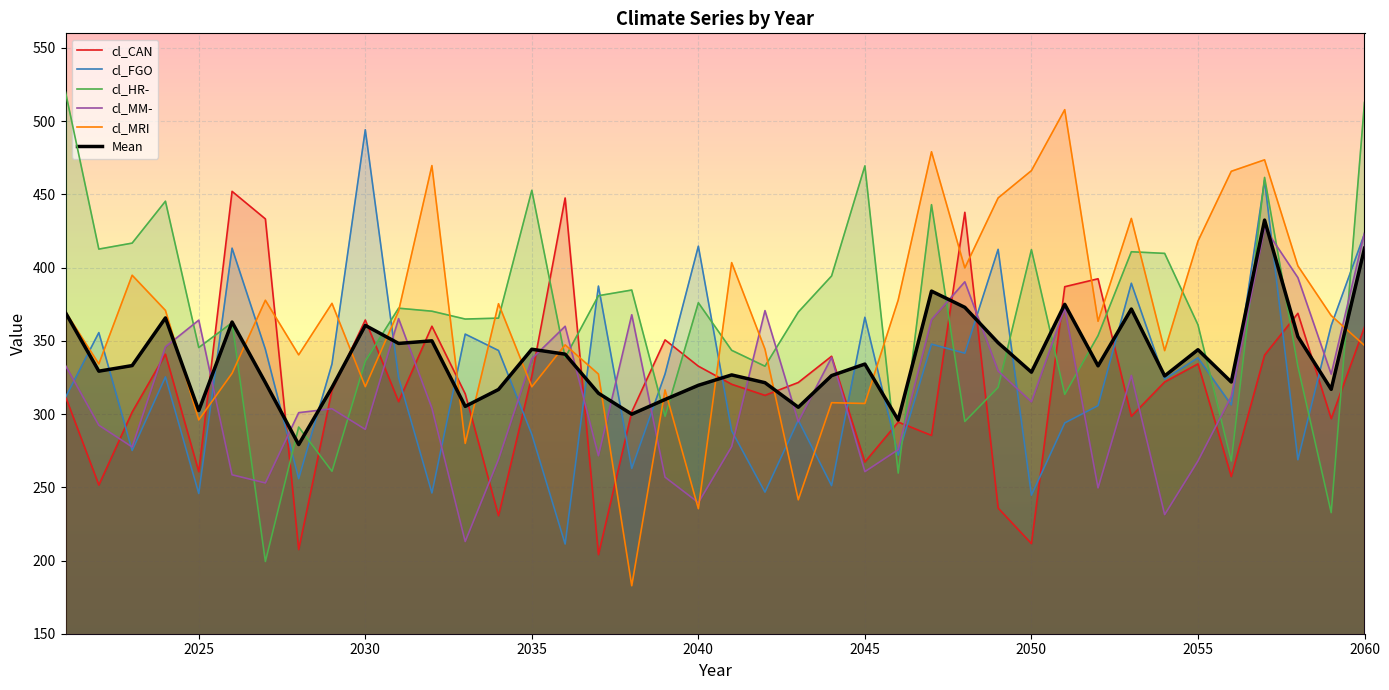

What is the total value across all series at 2030?

2163.3